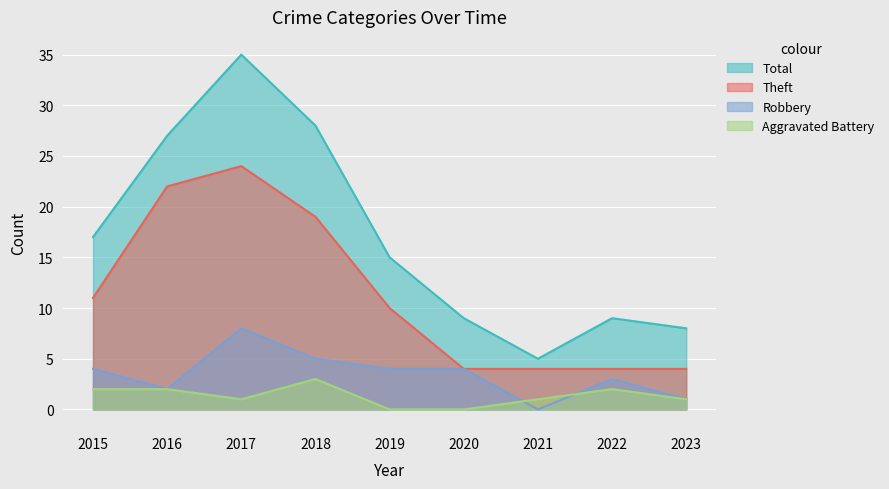

Read the Total value at 2016.

27